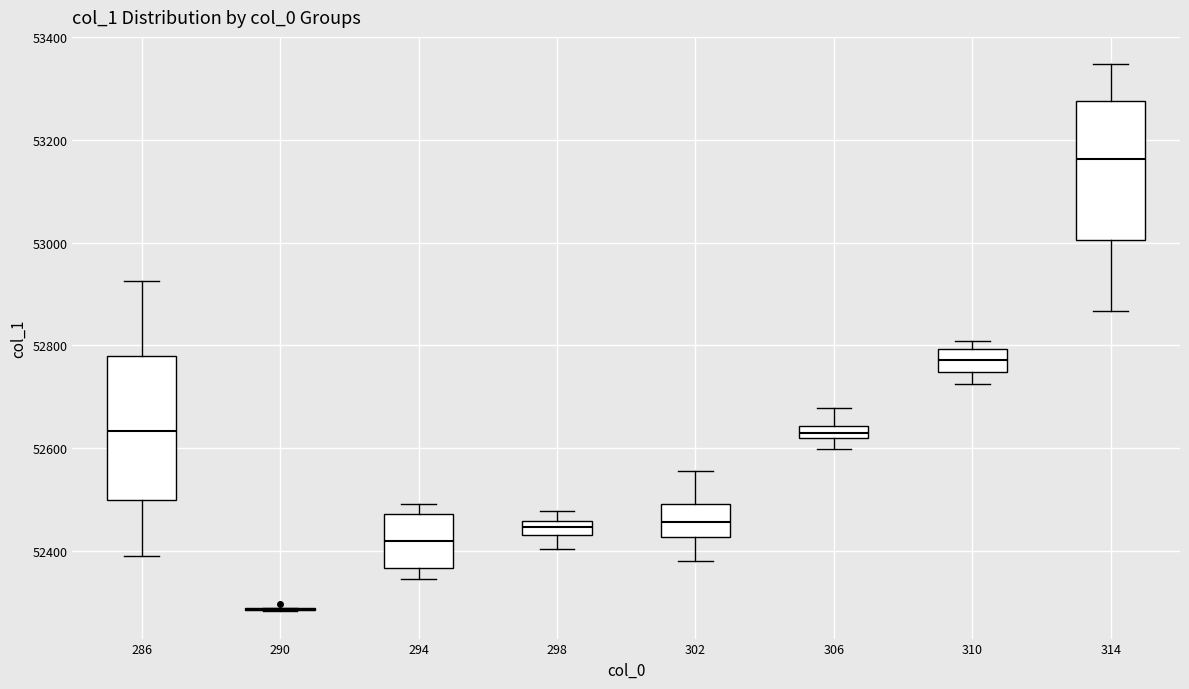

Where does the upper whisker of the box at x = 314 end on the y-axis? The values are not printed on the chart, so give them approximately, as read against the axis.

53340